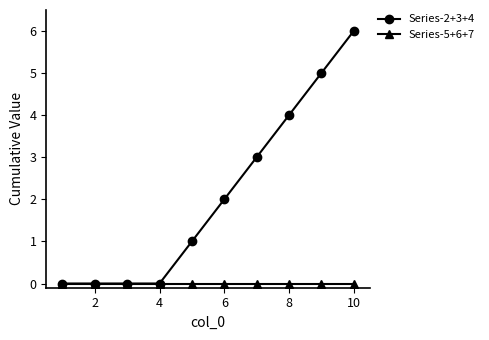

What is the greatest value displayed?

6